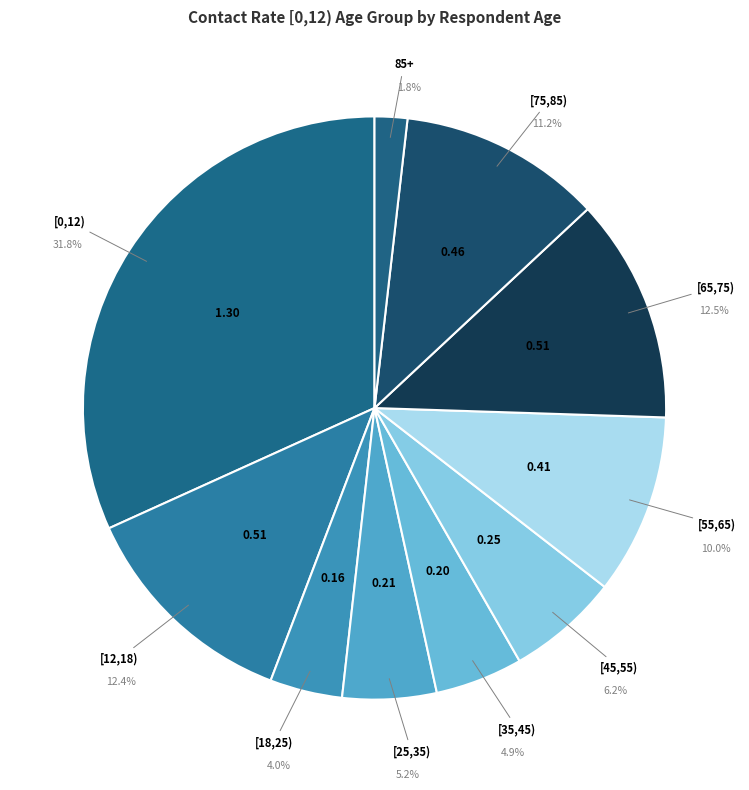

Count the number of slices in the pie.

10